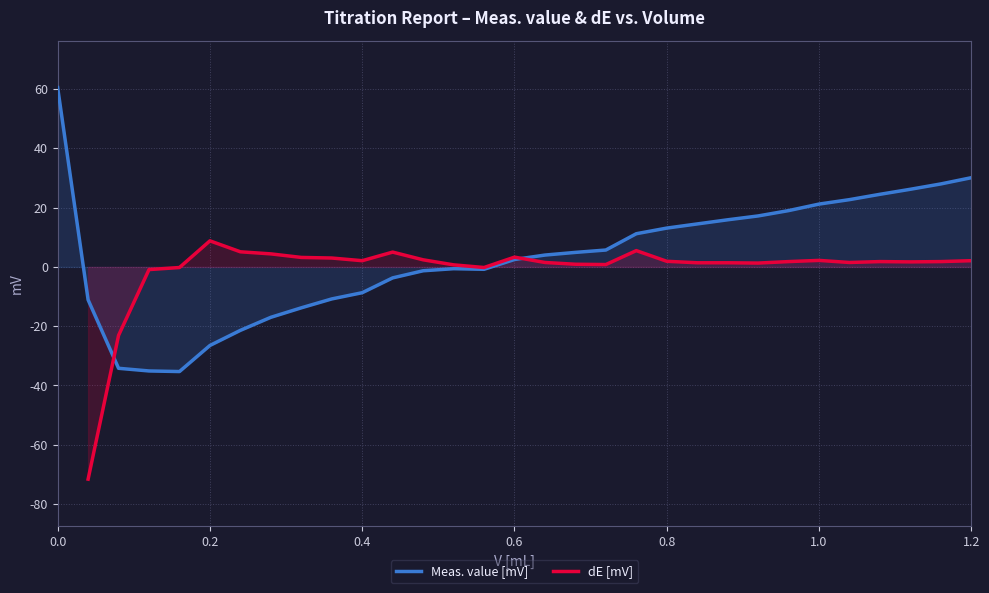

What position from the left is 0.0?

1